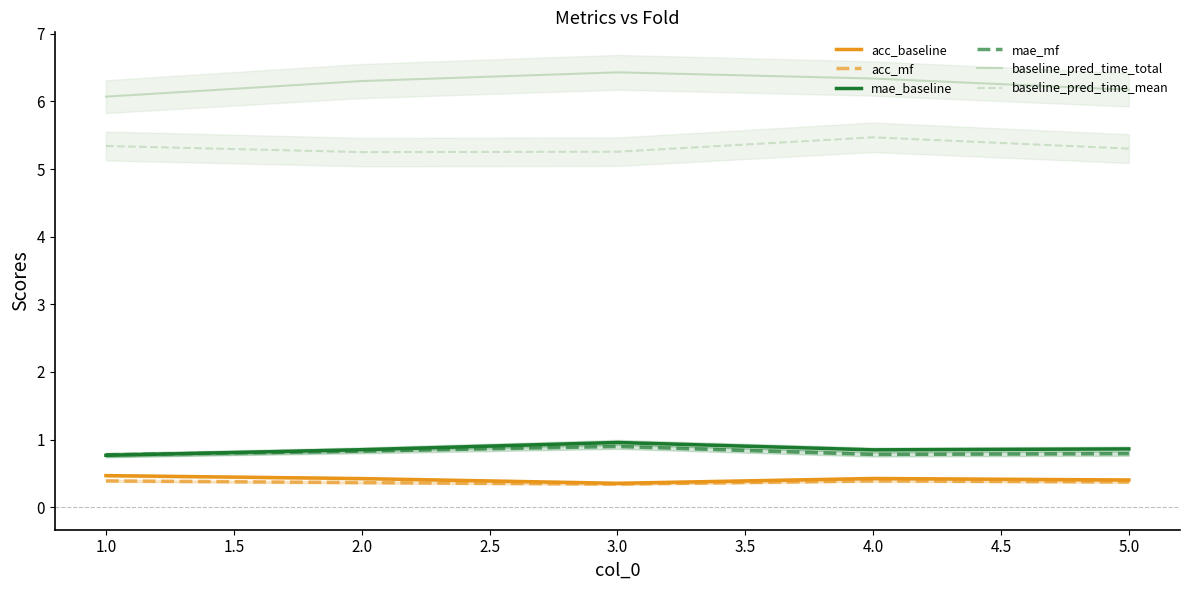

What is the minimum value for mae_baseline?

0.8